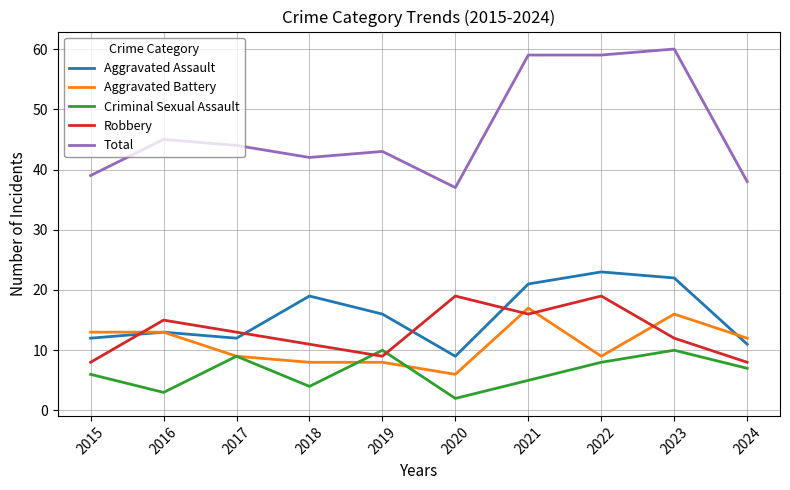

What value does the Criminal Sexual Assault series have at 2023?

10